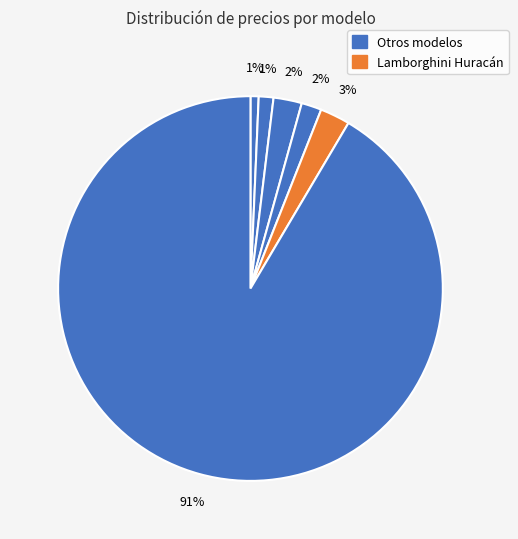

To the nearest percent, what is the average slice percentage?

17%